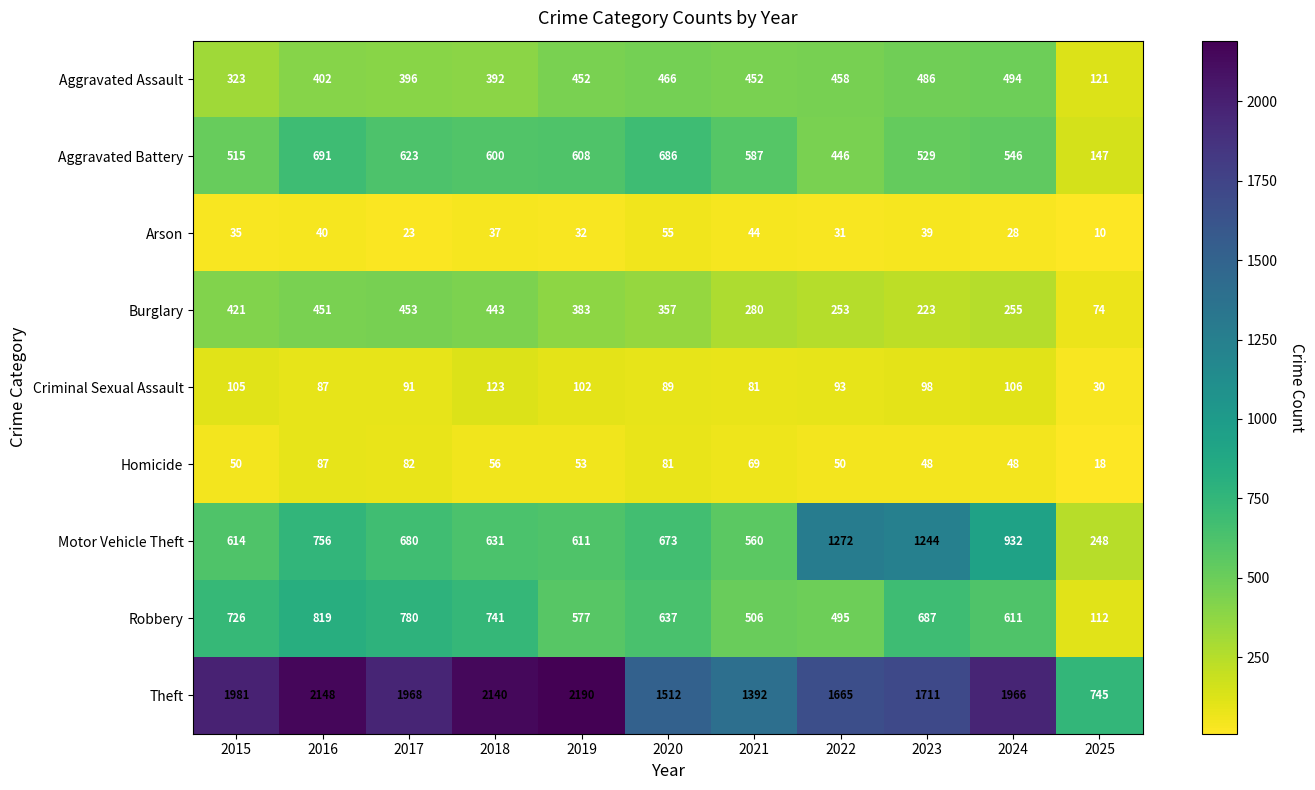

List the series in order of their peak value, highest first.

Theft, Motor Vehicle Theft, Robbery, Aggravated Battery, Aggravated Assault, Burglary, Criminal Sexual Assault, Homicide, Arson